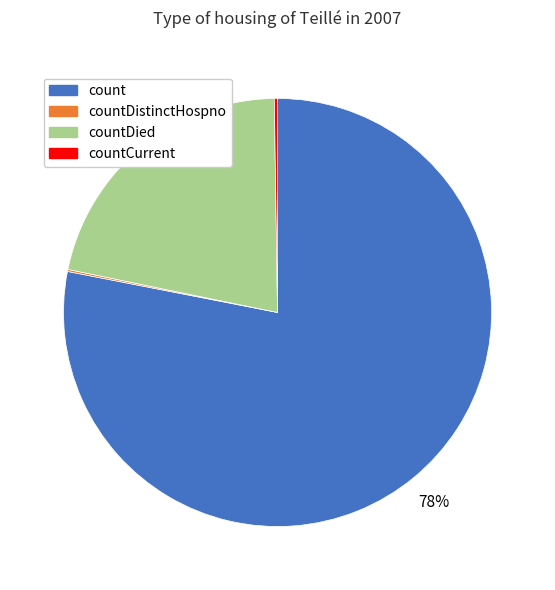

Is there any slice that represents more than half of the pie?

Yes